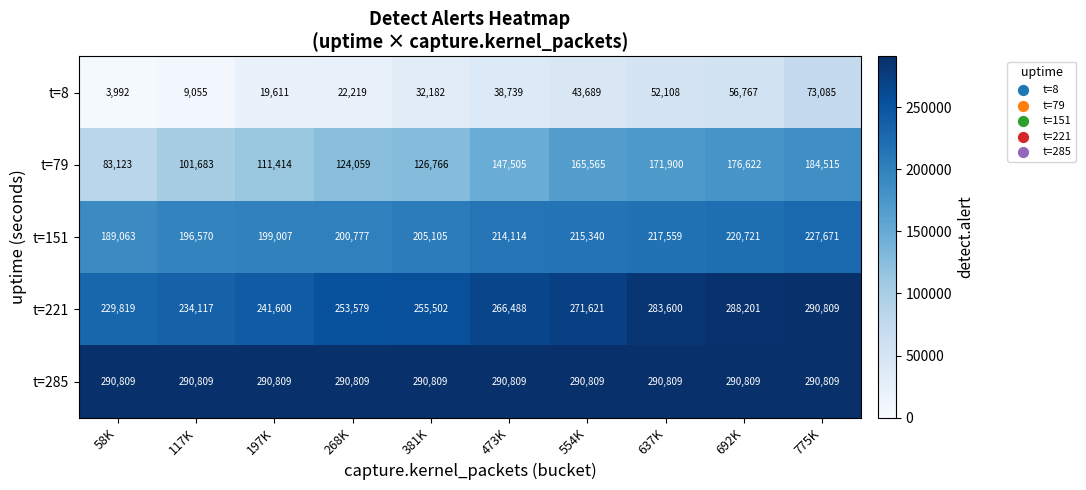

Which series has the largest range (max minus min)?

t=79